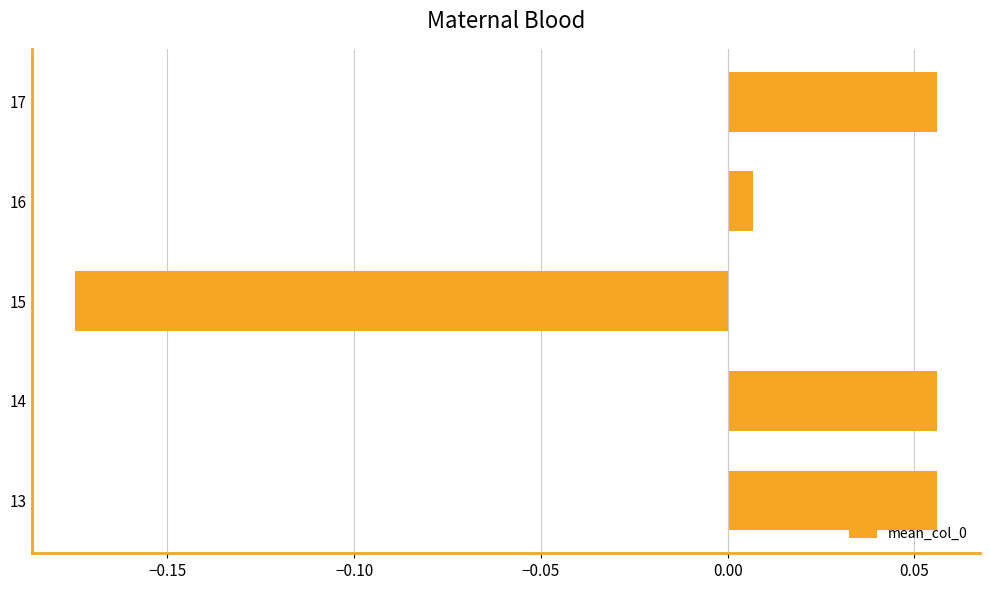

At which label is the value closest to 0?

16